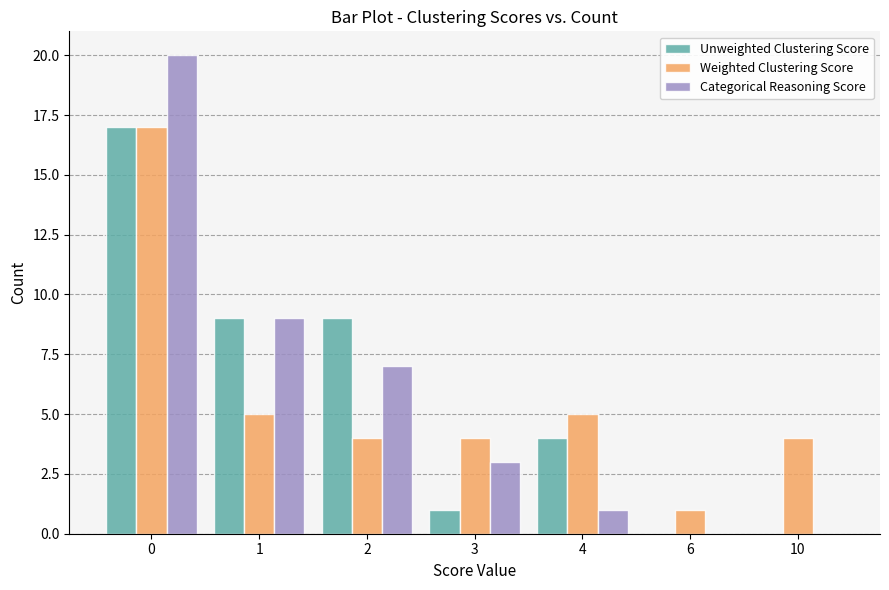

What are all the series names shown in the legend?

Unweighted Clustering Score, Weighted Clustering Score, Categorical Reasoning Score